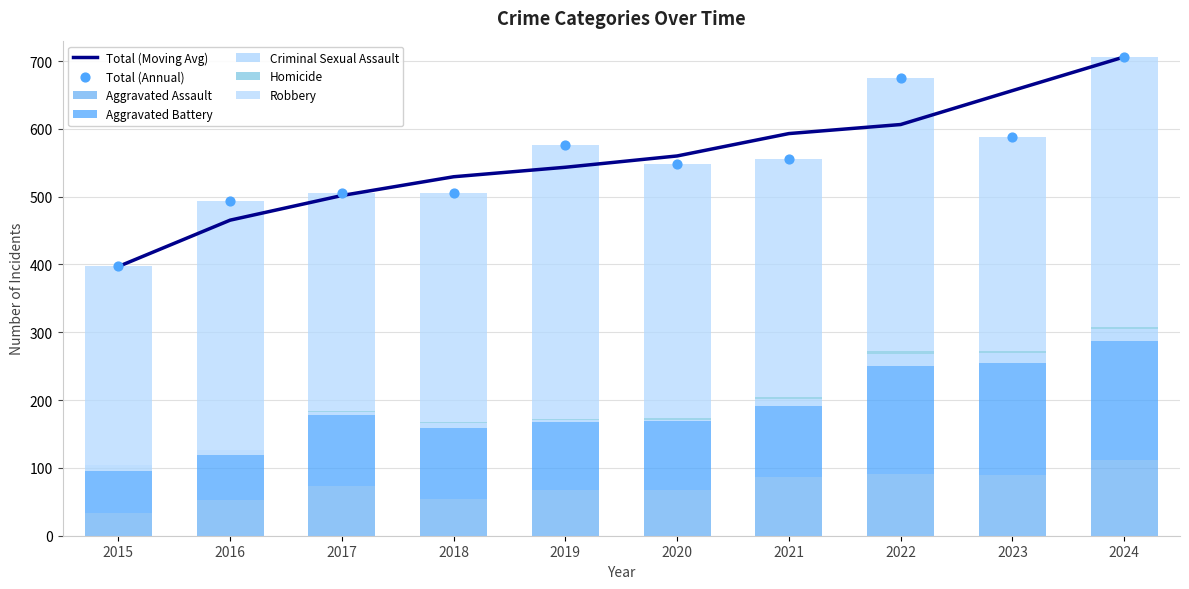

Is the value of Aggravated Assault at 2016 greater than the value of Homicide at 2016?

Yes